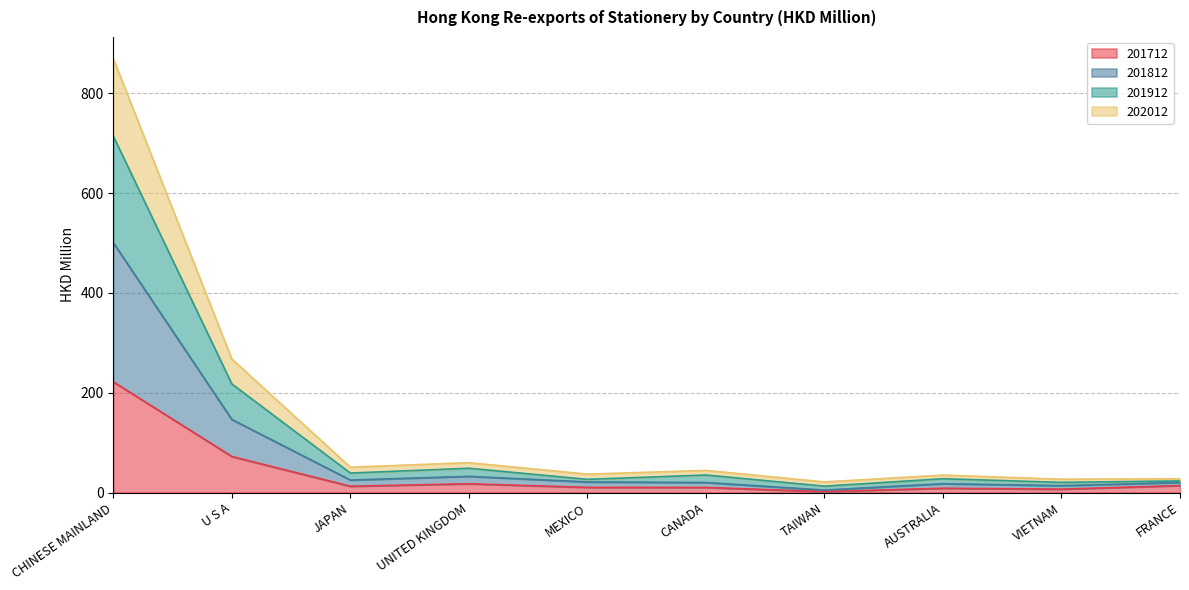

At which category does 201812 reach its first local peak?

UNITED KINGDOM